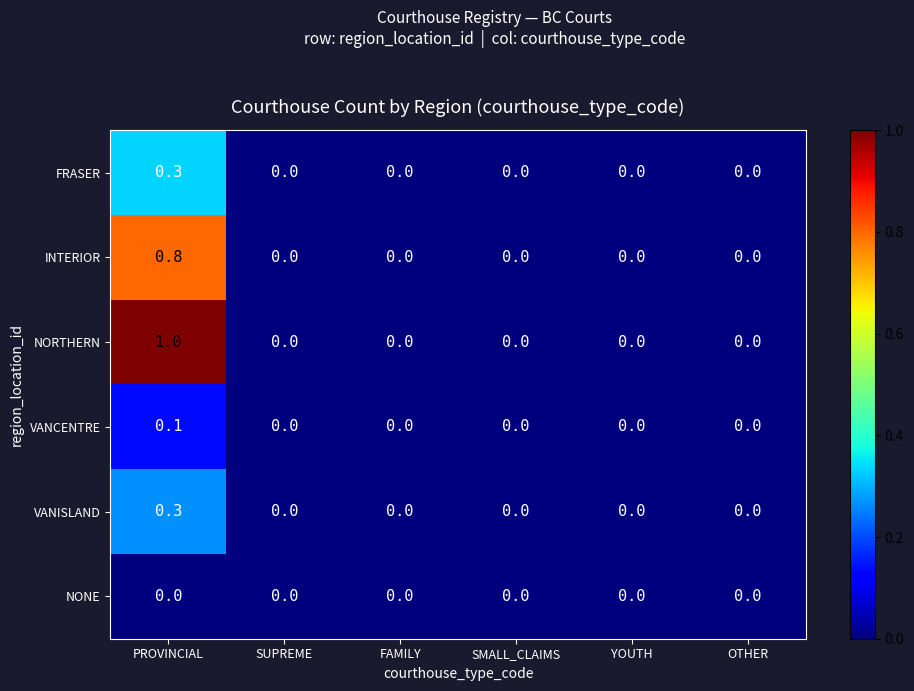

At which category is the sum across all series the highest?

PROVINCIAL